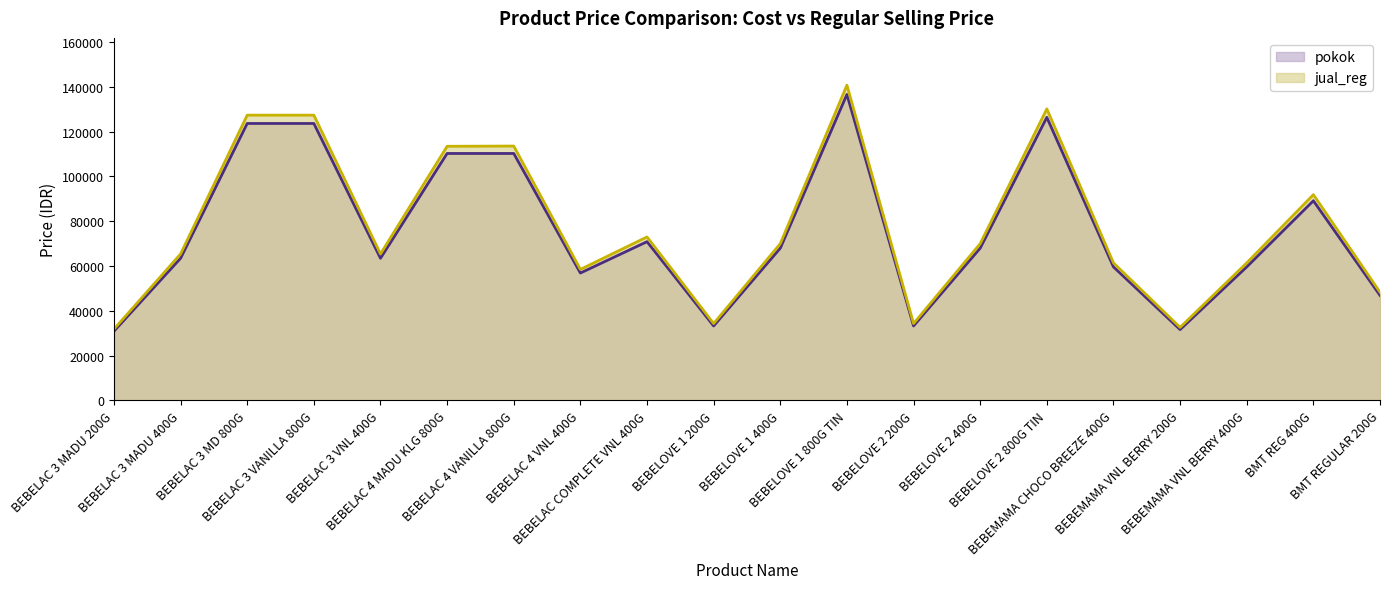

What are all the series names shown in the legend?

pokok, jual_reg